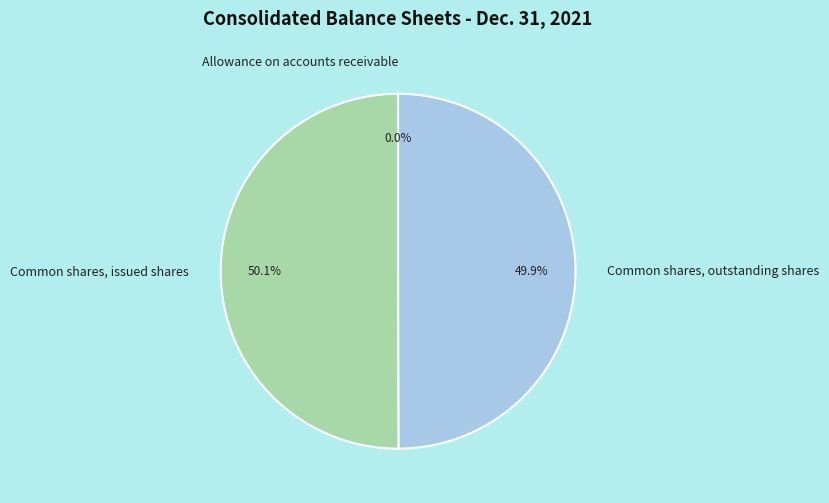

Approximately how many times larger is the value at Common shares, issued shares compared to Common shares, outstanding shares?

1.0